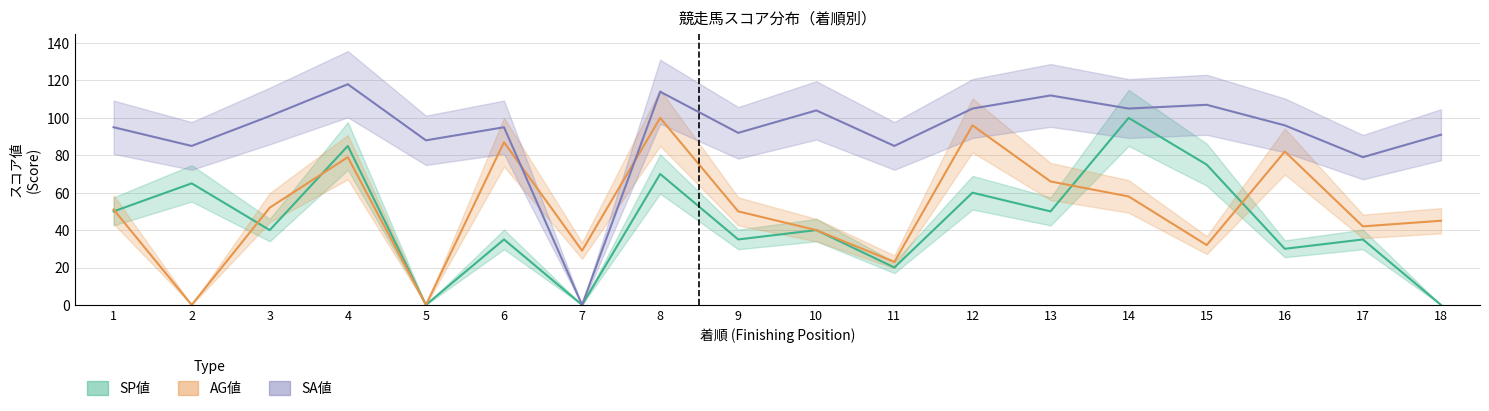

Which series has the widest spread of values?

SA値